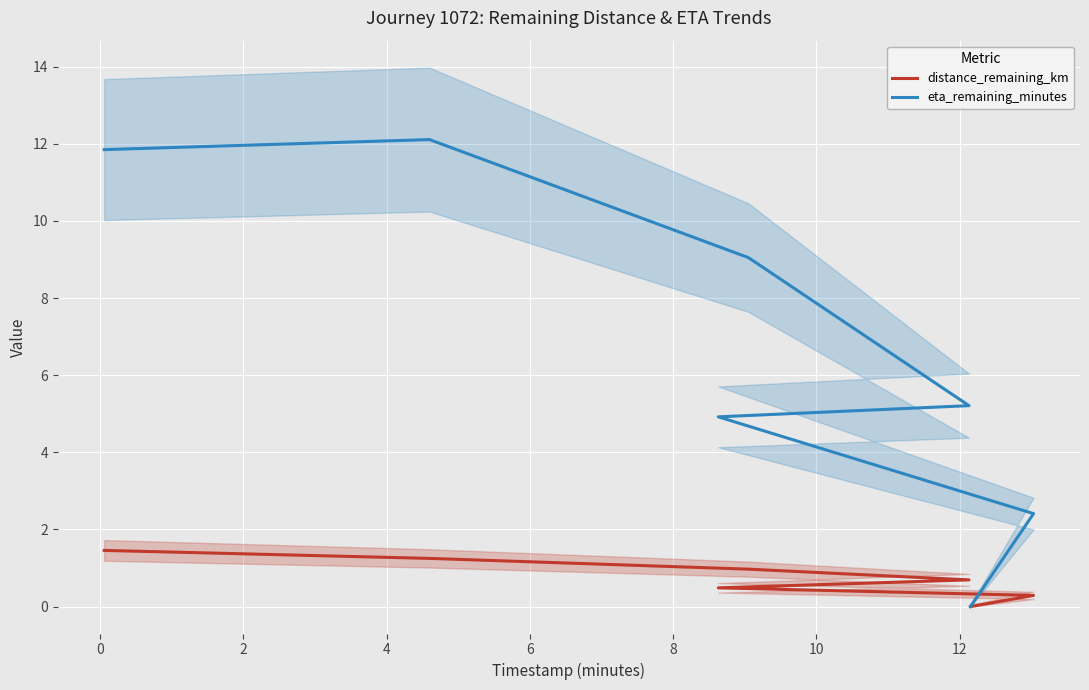

True or false: distance_remaining_km and eta_remaining_minutes intersect in this chart.

False